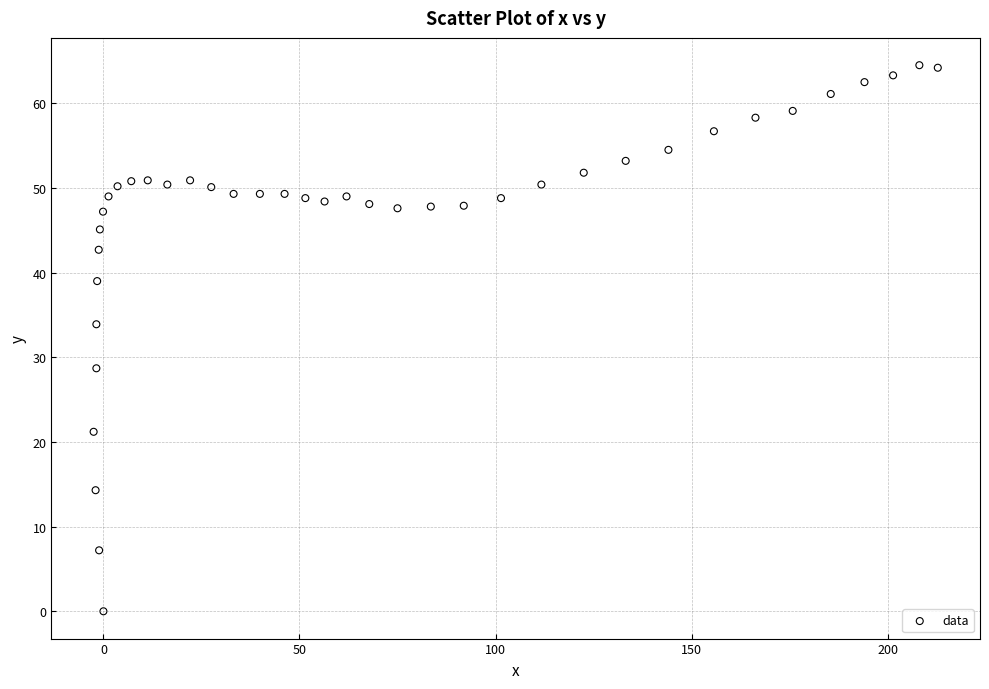

What is the range of X values (max minus min)?

215.3